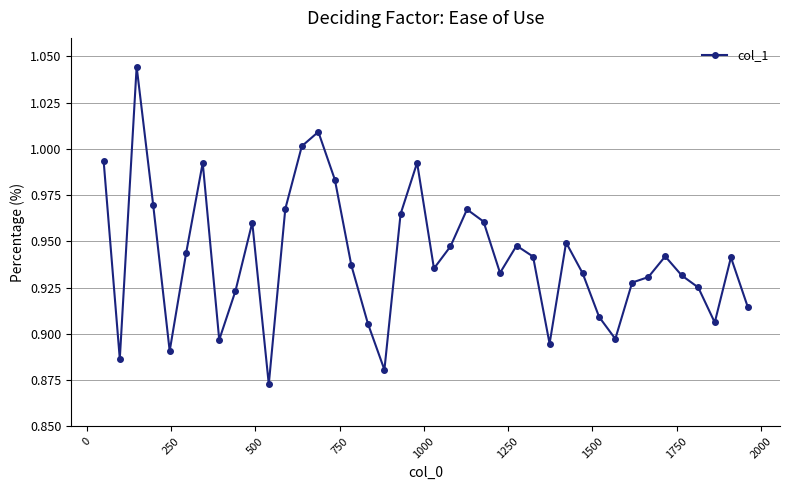

True or false: there are more than 1 points higher than both neighbors.

True